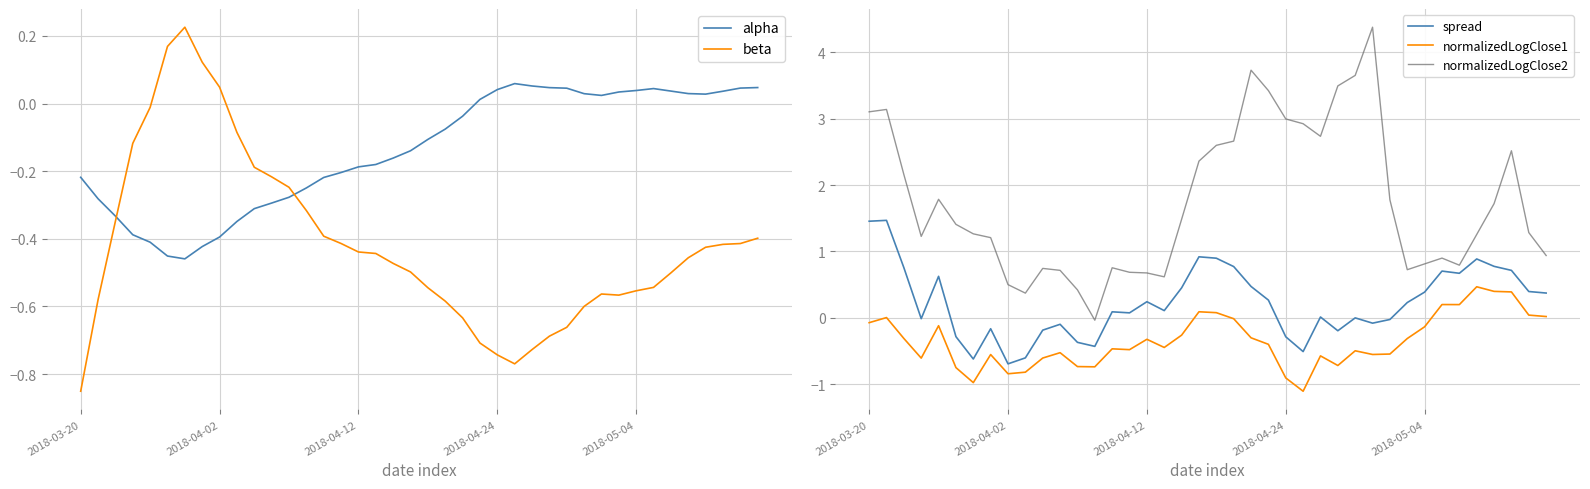

What is the sum of all spread values?

9.3